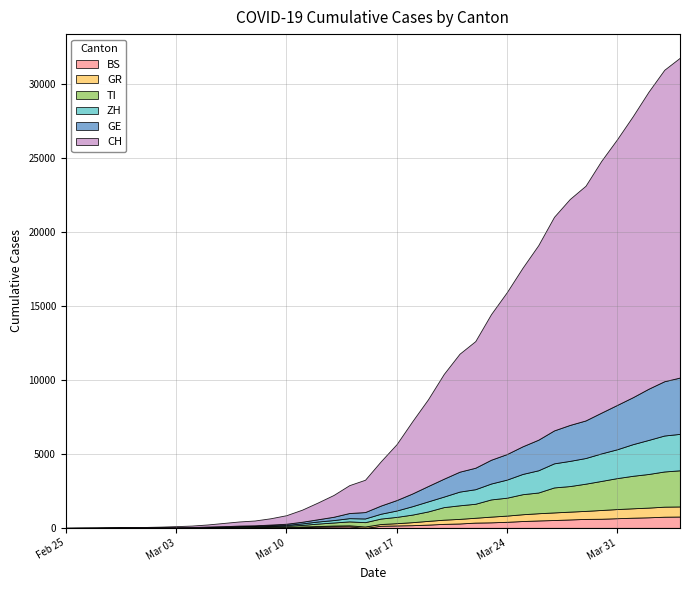

What value does the GE series have at 14?

77